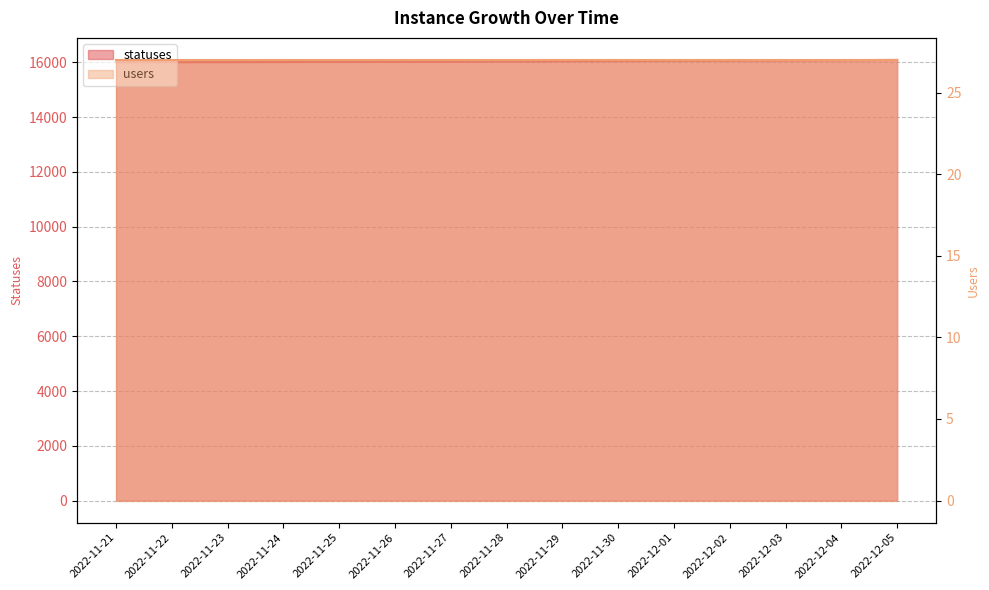

What is the sum of all values?

240634